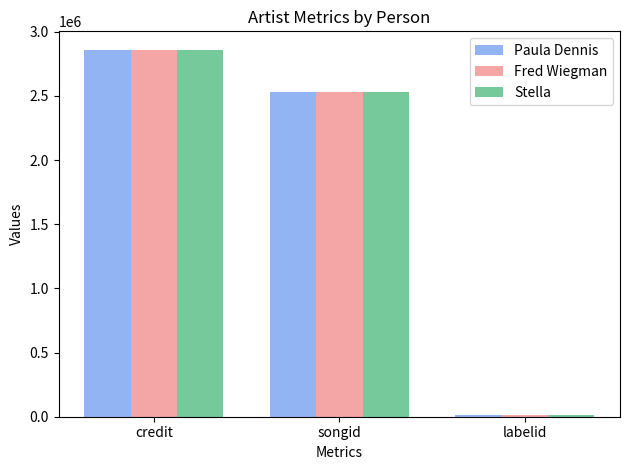

At which category is the sum across all series the highest?

credit